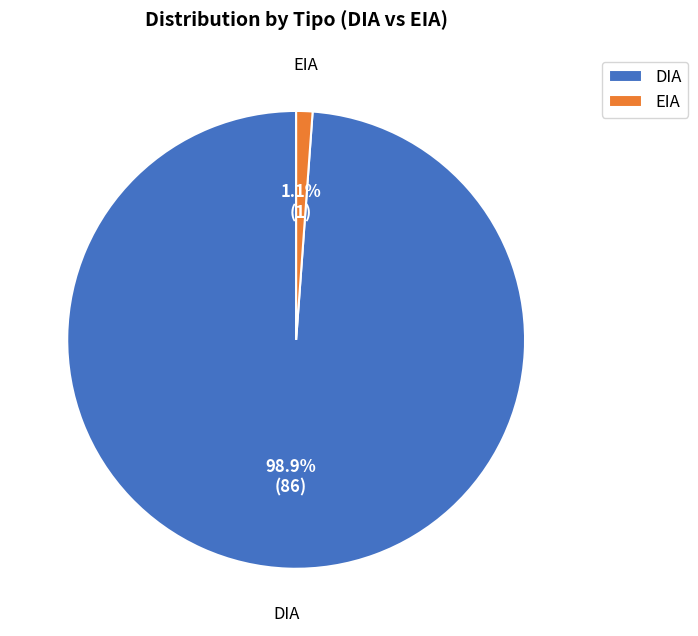

To the nearest percent, what percentage of the pie is DIA?

99%